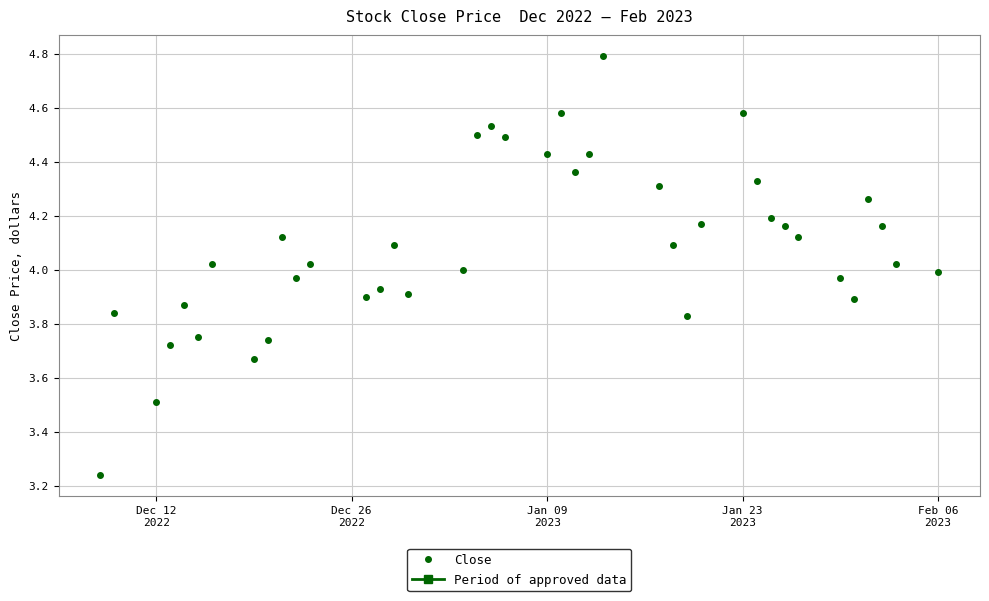

True or false: there are more than 1 points higher than both neighbors.

True